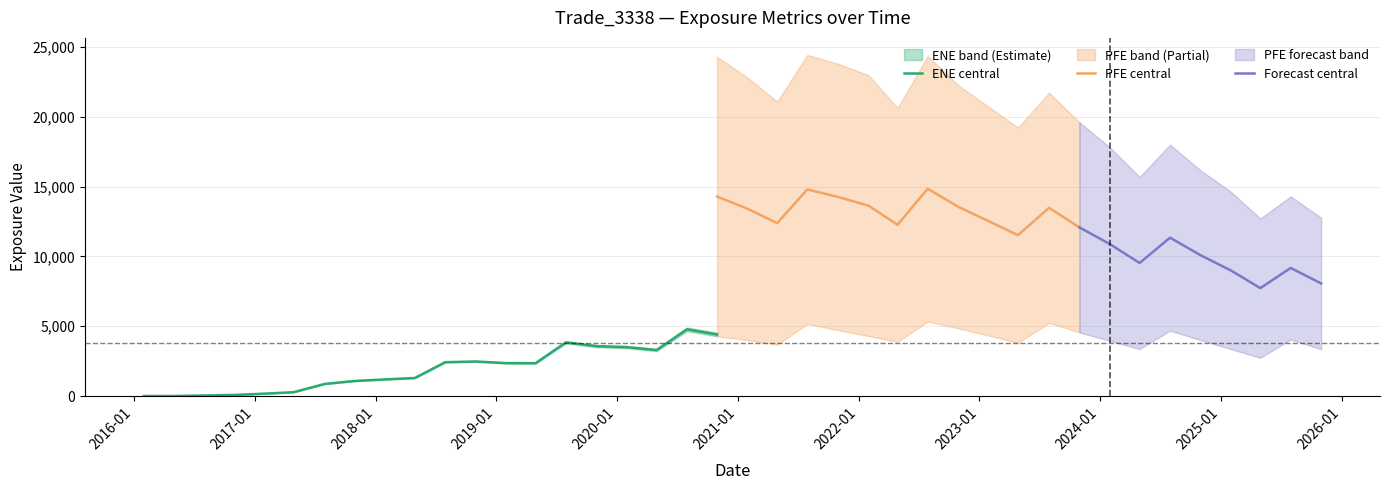

What is the label of the 24th point from the left?

2021-10-29